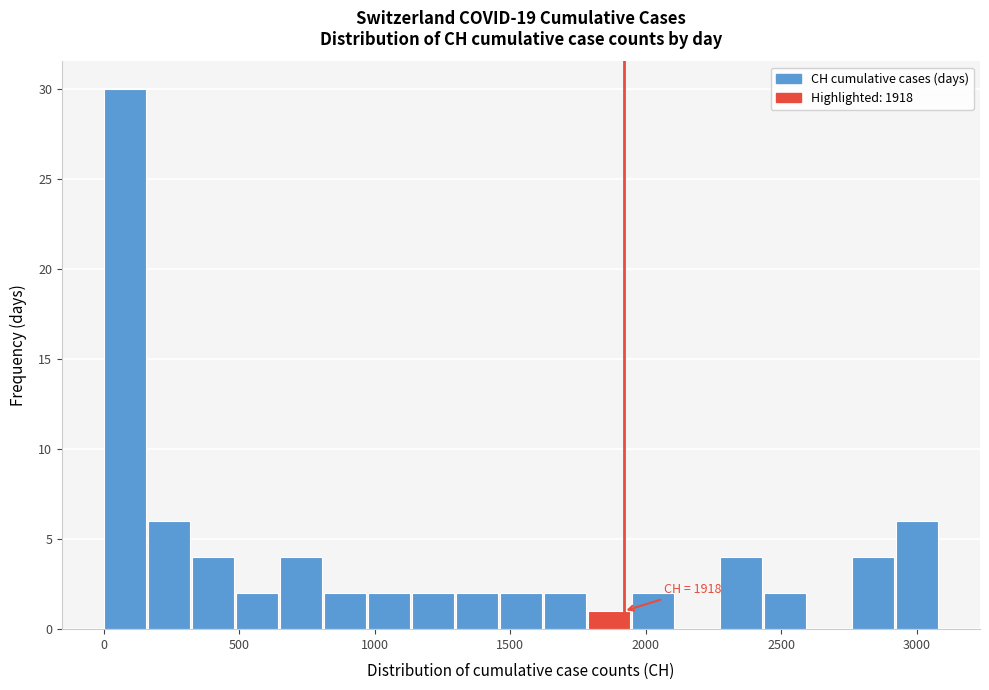

Read against the x-axis, roughly where is the centre of the tallest bar?

100